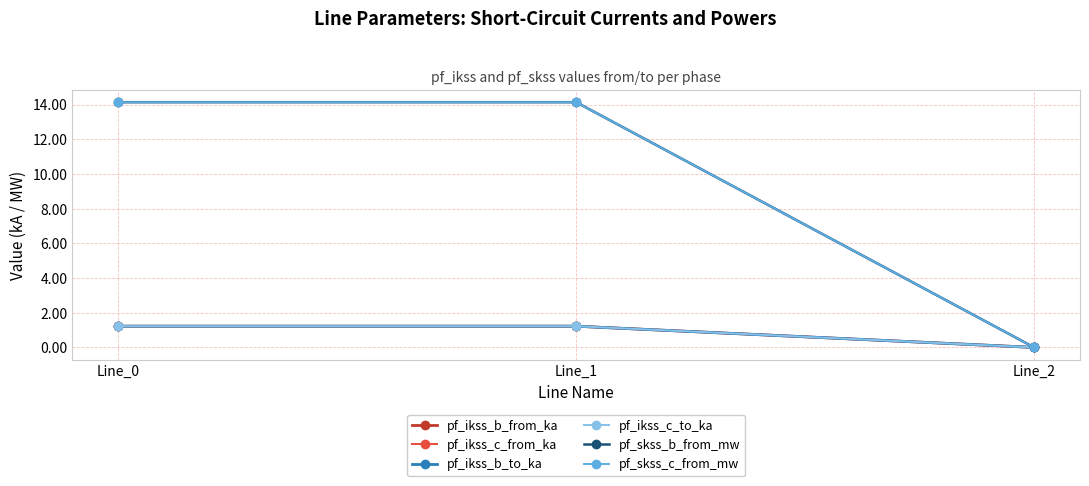

At which category does the chart reach its peak across all series?

Line_1